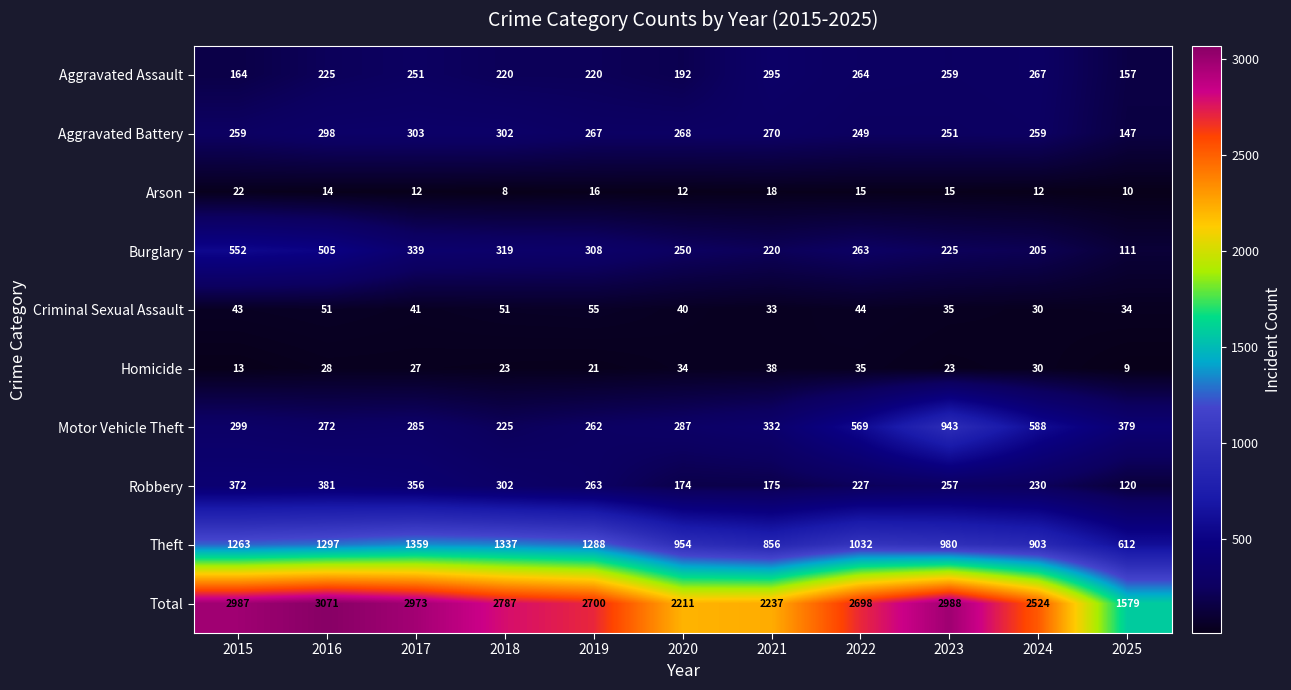

The value of Robbery at 2017 is 208. True or false?

False